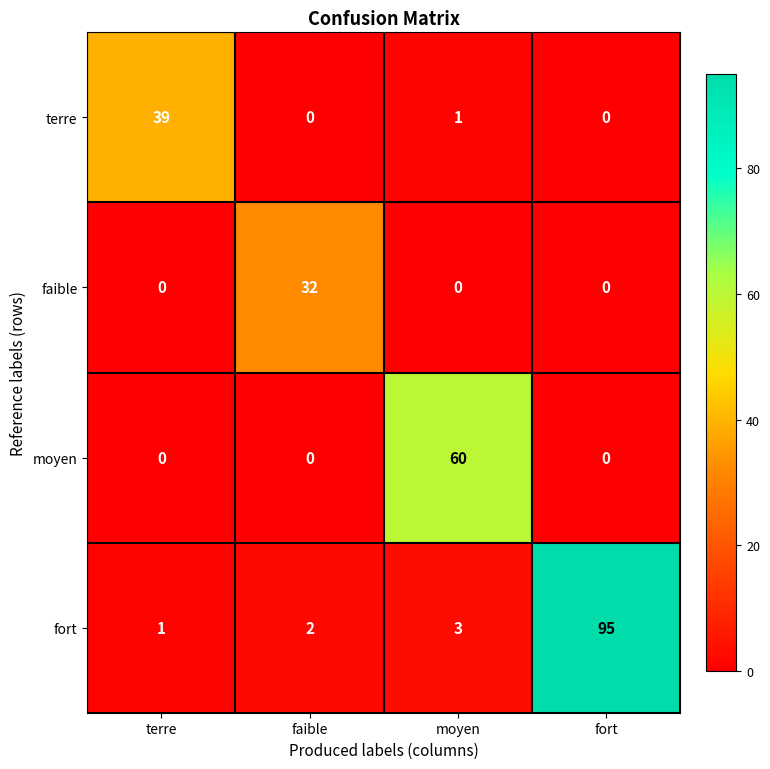

What is the spread (max minus min) of values at terre?

39